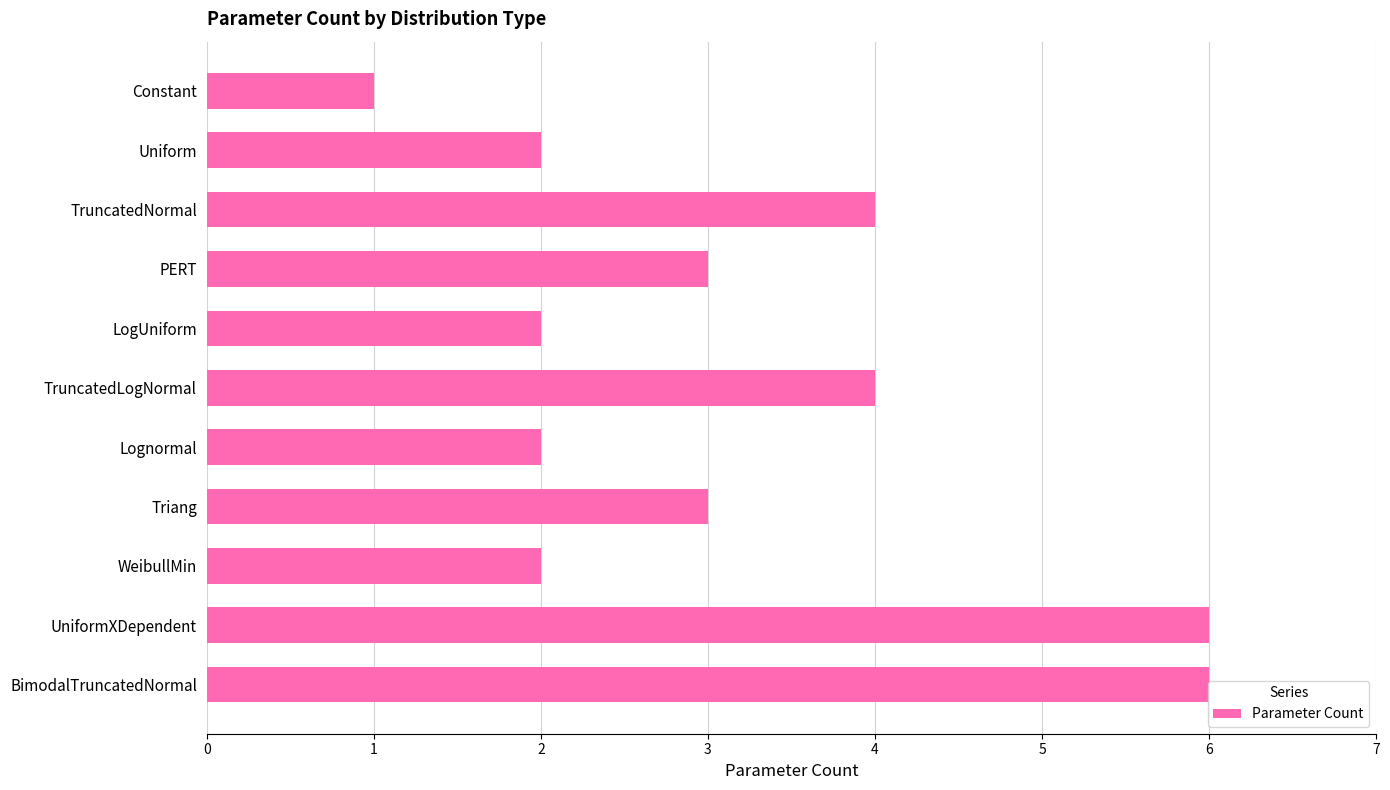

Does the chart contain any negative values?

No